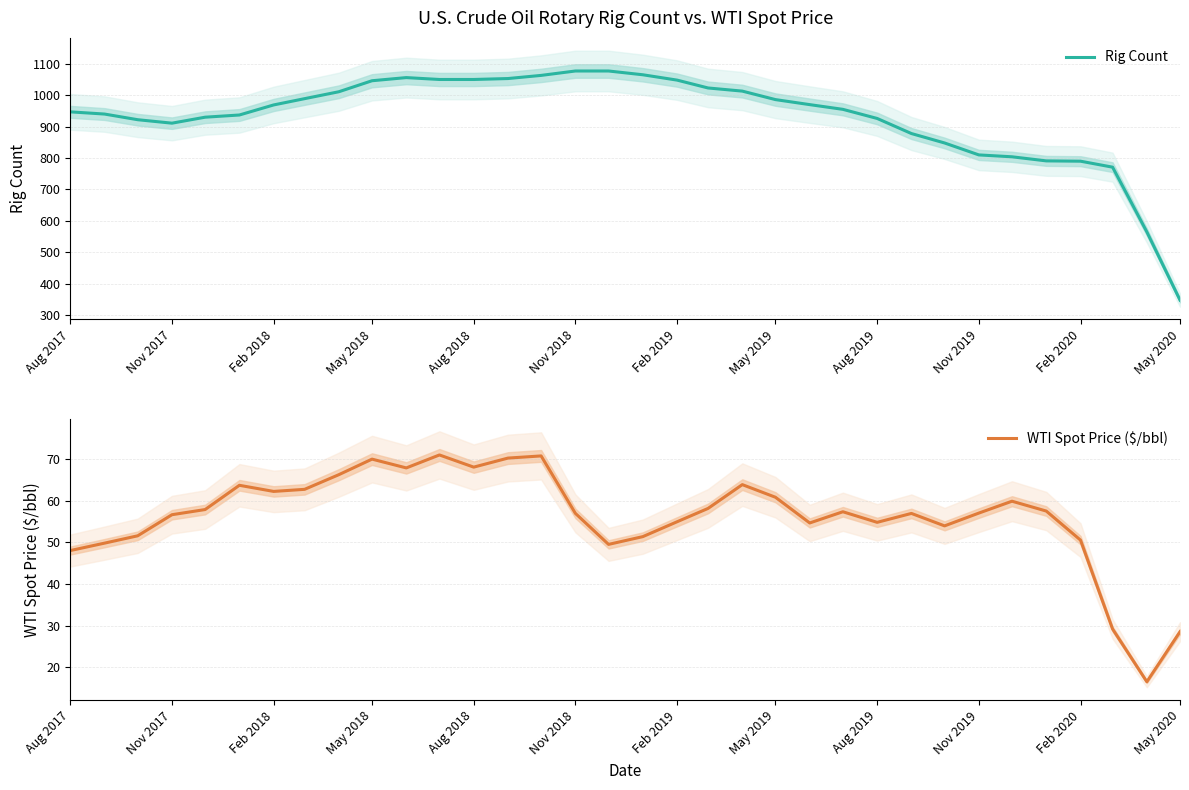

Does the chart display data point markers on the line(s)?

No